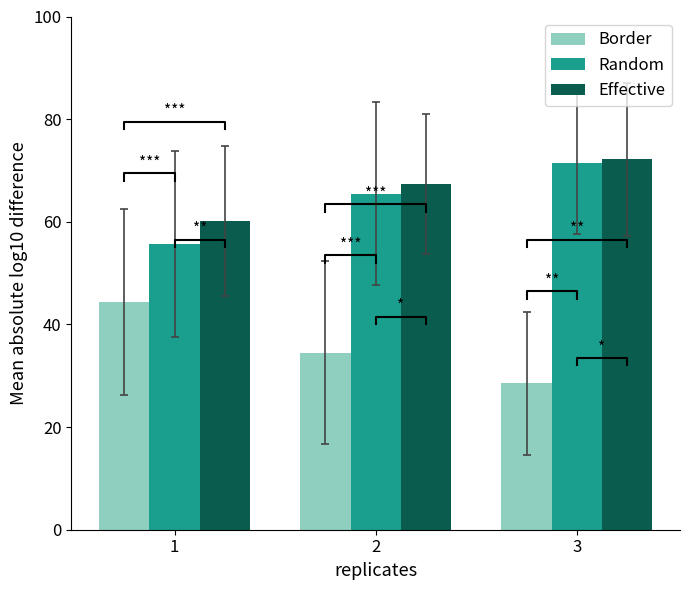

Reading left to right, extract all data points from this chart.

Border: 44.3	34.5	28.5
Random: 55.7	65.5	71.5
Effective: 60.2	67.3	72.2